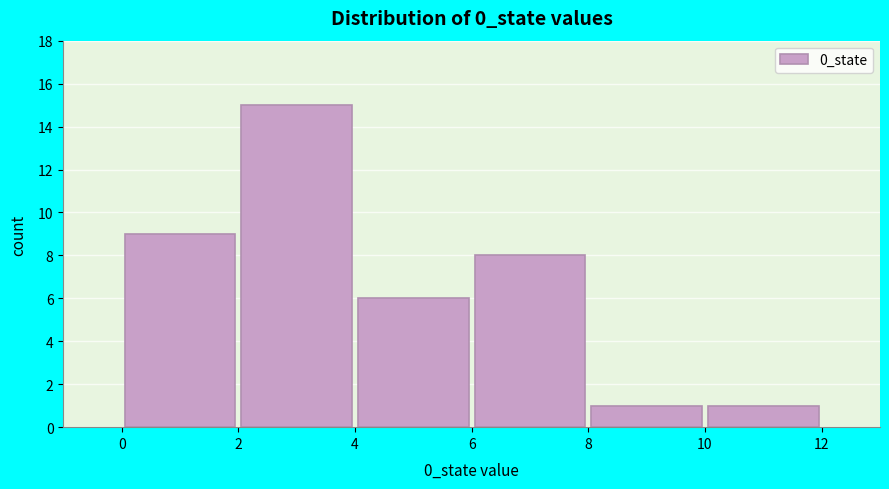

Reading left to right, list every bar in this chart as the range it spans on the x-axis followed by its height. The values are not printed on the chart, so give them approximately, as read against the axis.

0 to 2: 9
2 to 4: 15
4 to 6: 6
6 to 8: 8
8 to 10: 1
10 to 12: 1